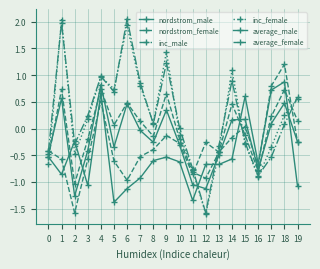

True or false: nordstrom_female has a value of -0.4 at 0.

True